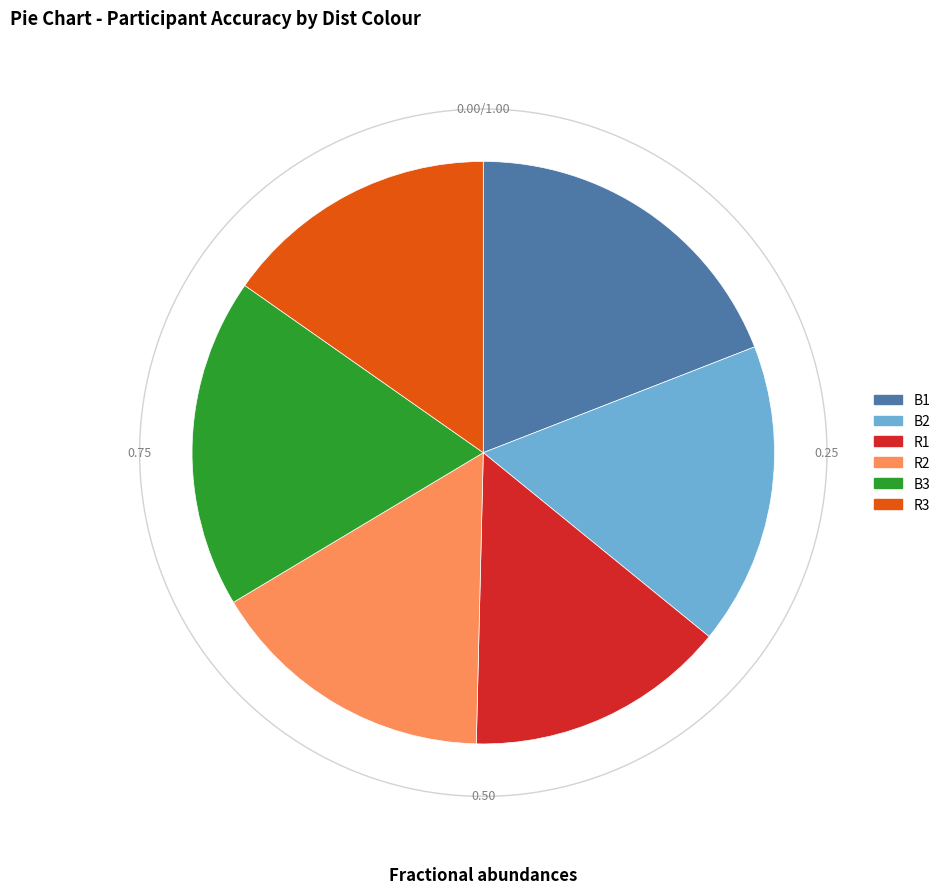

What is the change in value from R2 to R3?

-3.3